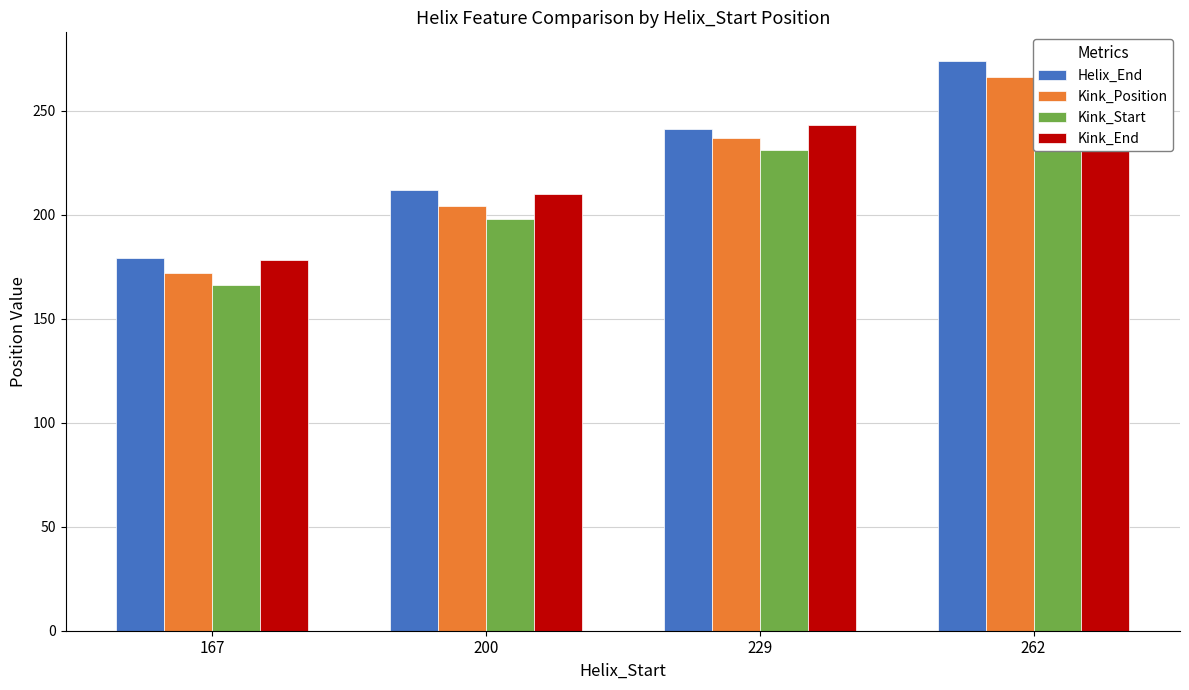

At which label does Kink_End reach its minimum?

167